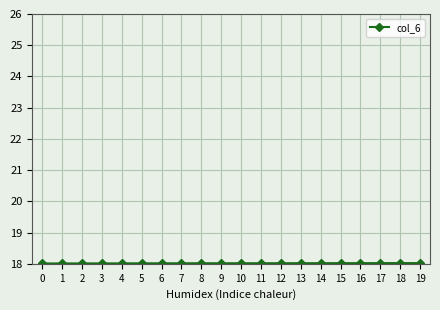

What is the smallest value displayed?

18.0